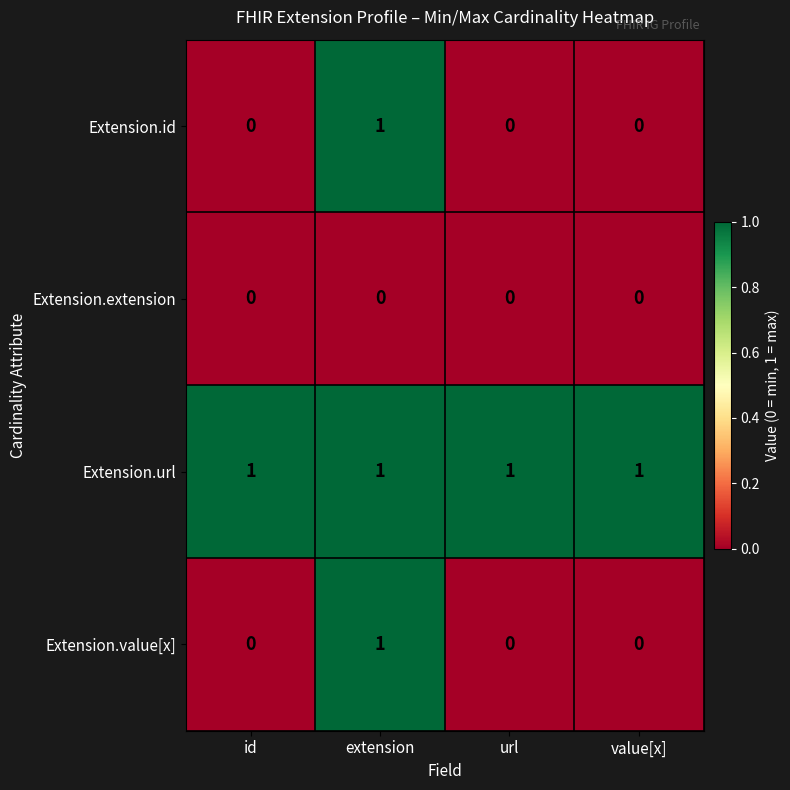

What is the sum of all Extension.url values?

4